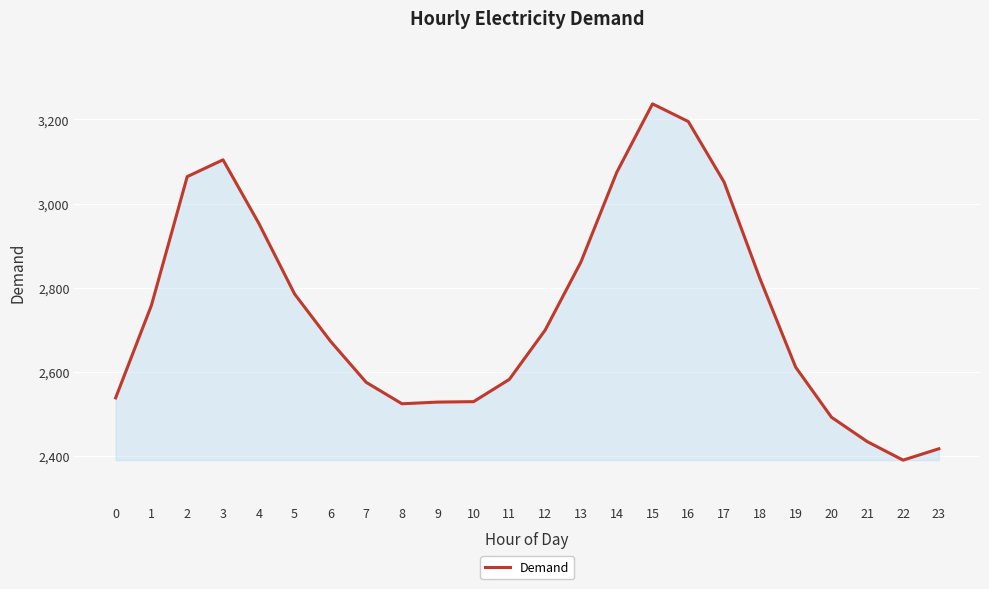

At which category does the chart reach its peak across all series?

15